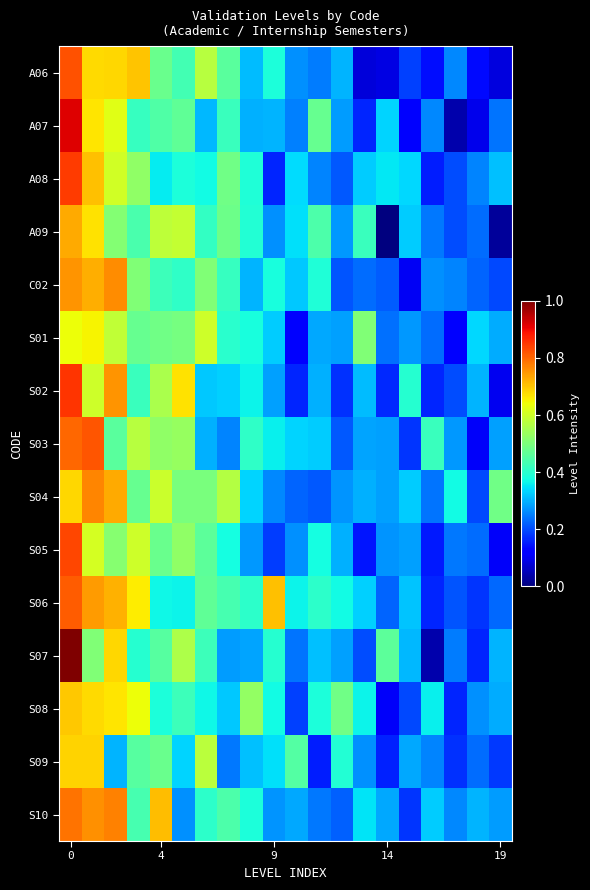

Which series has the widest spread of values?

S07